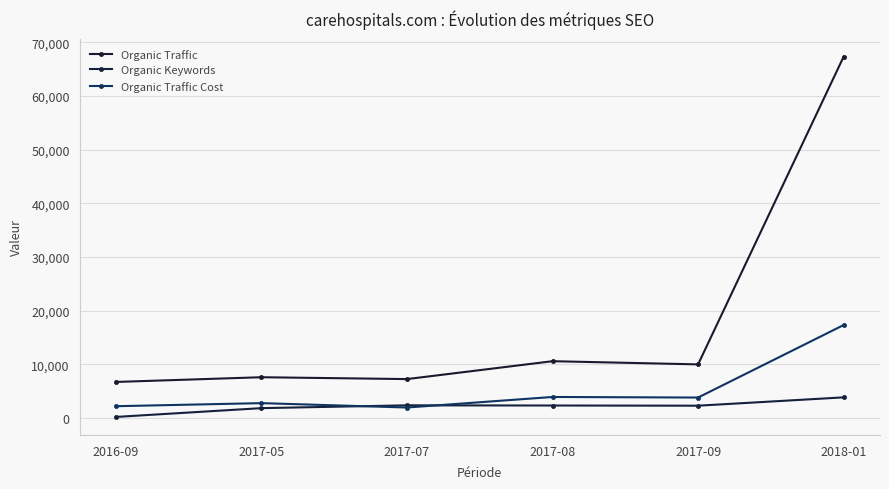

Read the Organic Keywords value at 2017-07.

2321